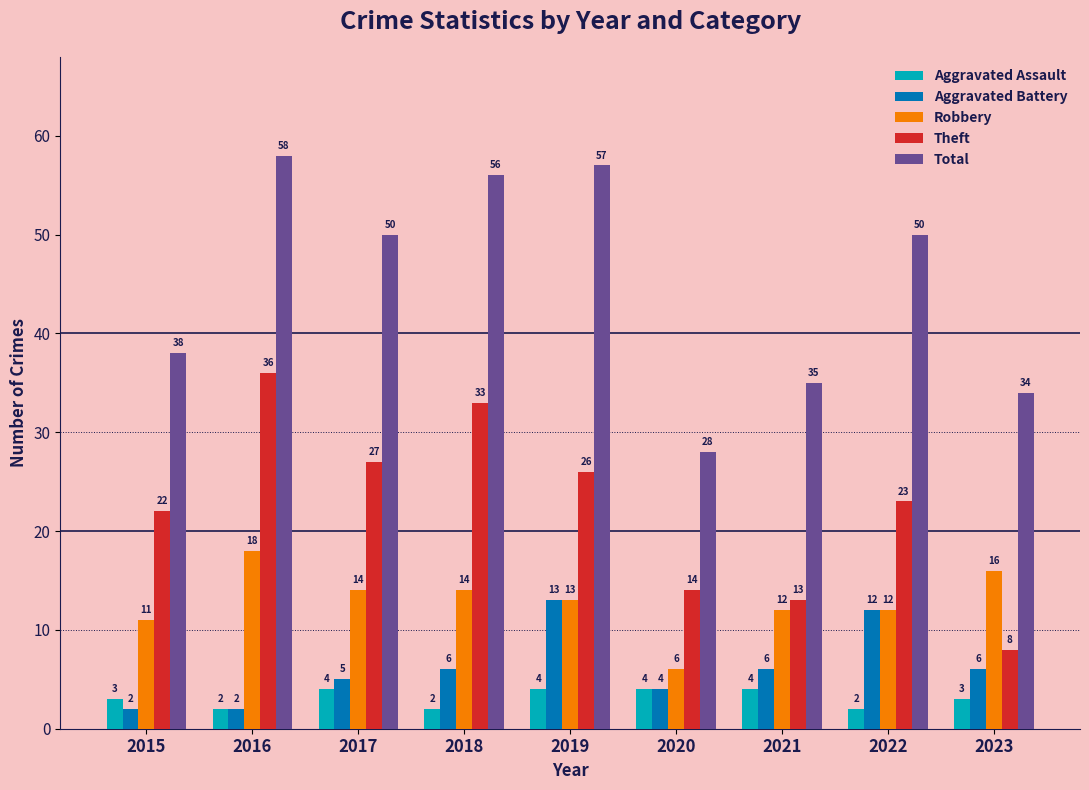

What is the difference between the highest and lowest values at 2017?

46